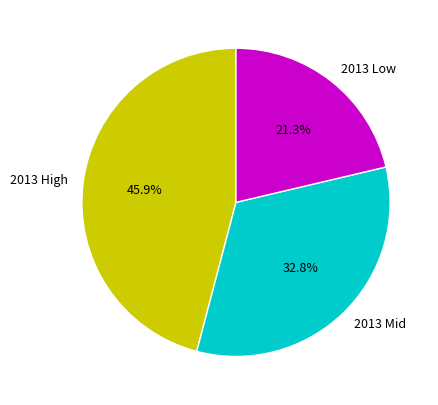

How many segments does this pie chart have?

3